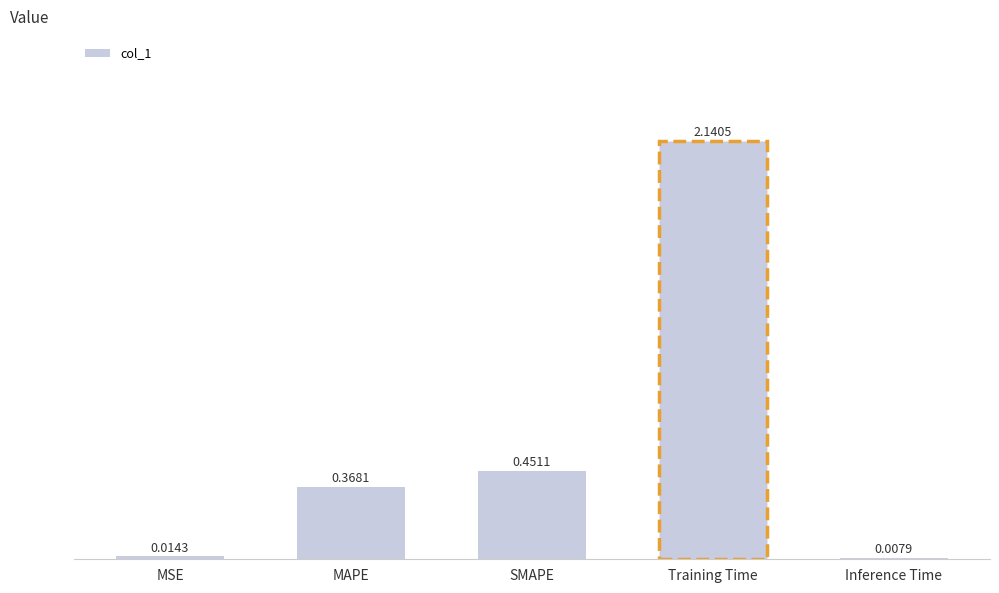

What is the change in value from MAPE to SMAPE?

+0.1